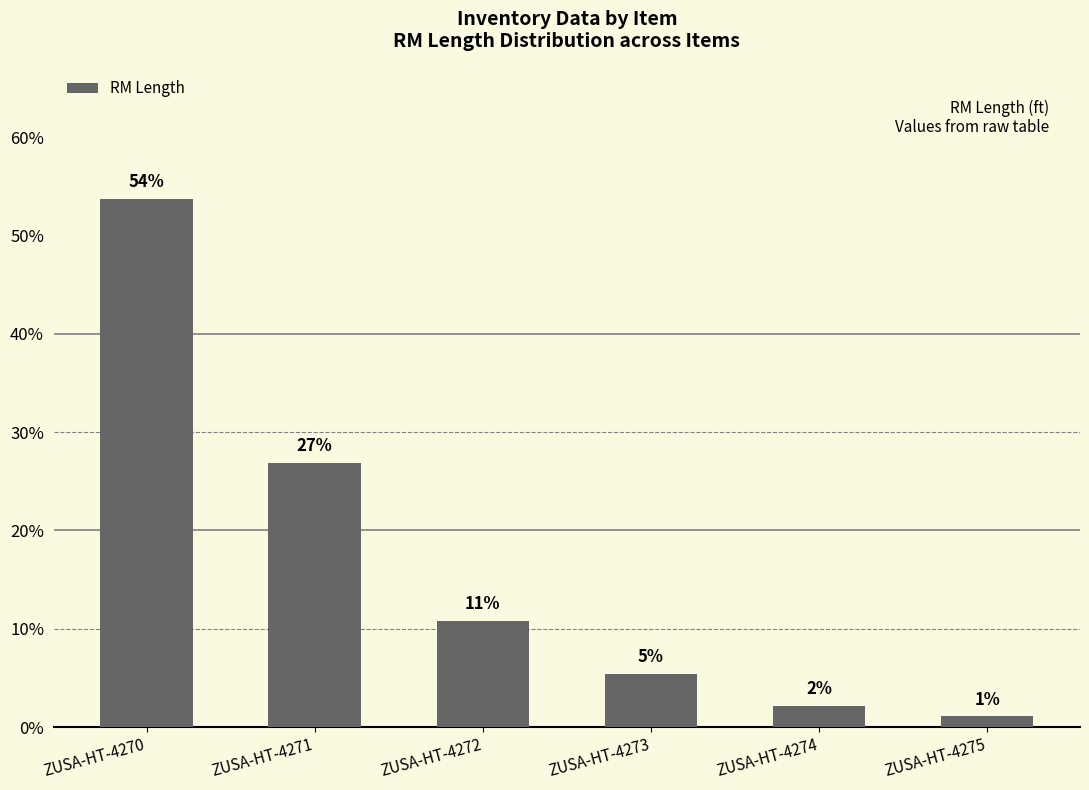

Reading left to right, extract all data points from this chart.

ZUSA-HT-4270=53.8	ZUSA-HT-4271=26.9	ZUSA-HT-4272=10.8	ZUSA-HT-4273=5.4	ZUSA-HT-4274=2.2	ZUSA-HT-4275=1.1